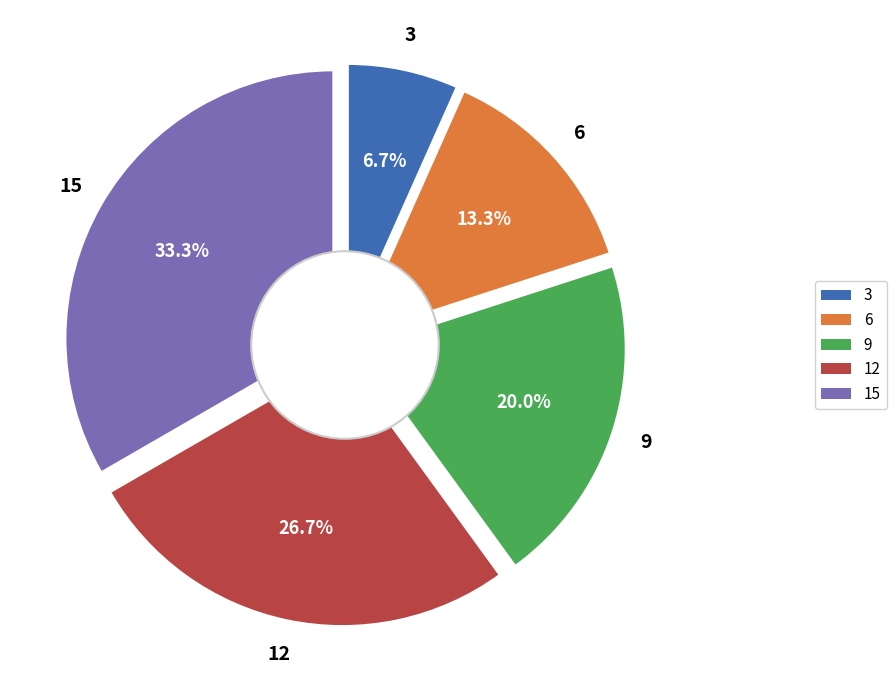

Is it true that 6 is 13% of the pie?

True